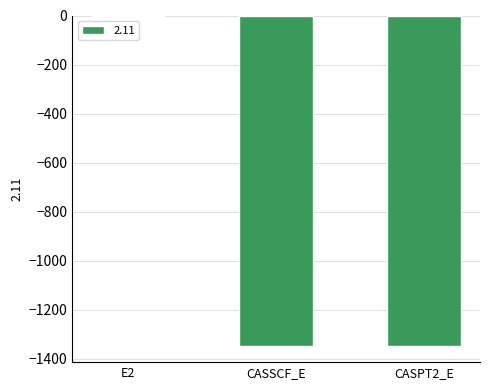

Which label corresponds to the largest value in the chart?

E2